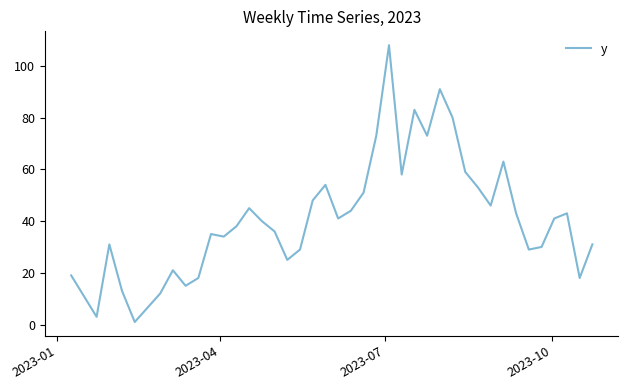

What is the difference between the second highest and minimum values?

90